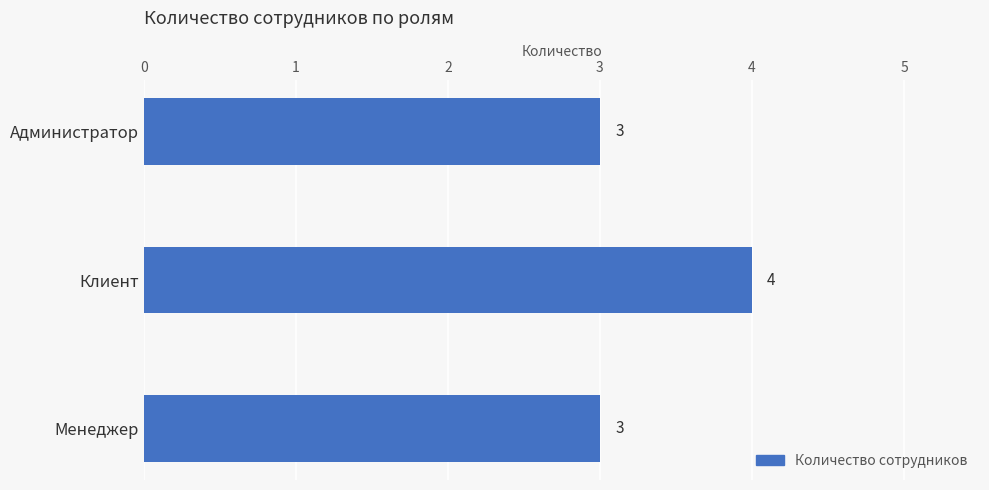

What is the minimum value shown in the chart?

3